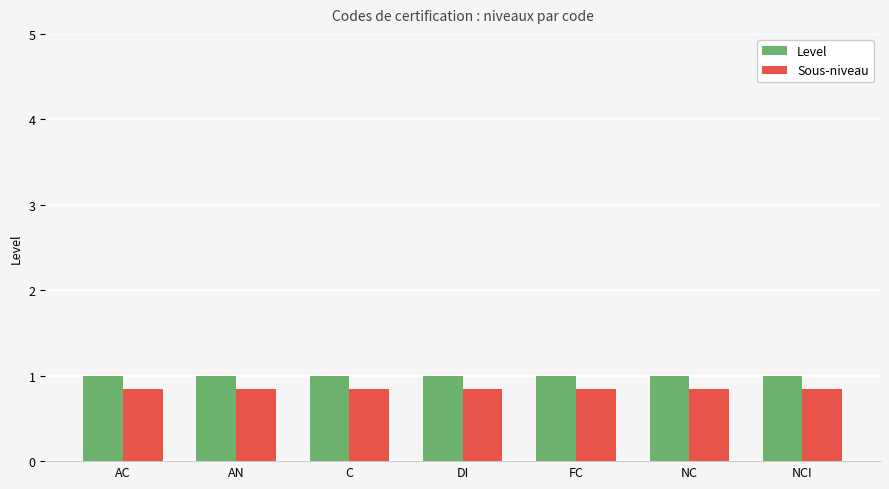

Which series has the largest total across all categories?

Level